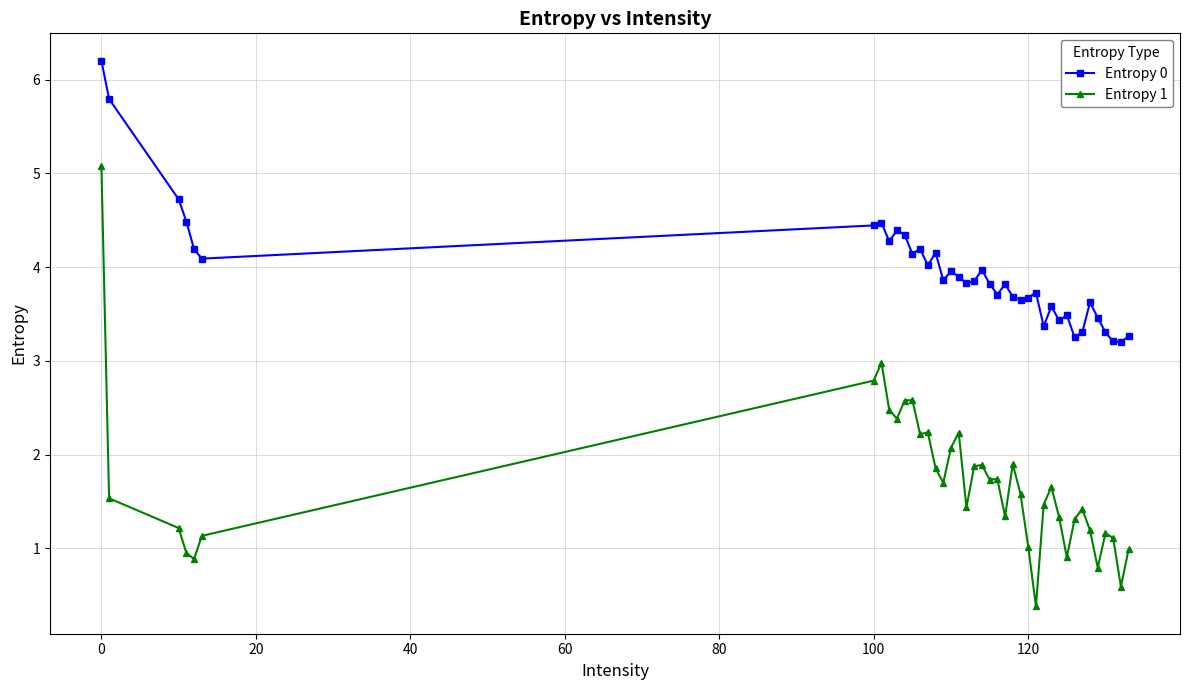

True or false: Entropy 1 and Entropy 0 cross at least once.

False